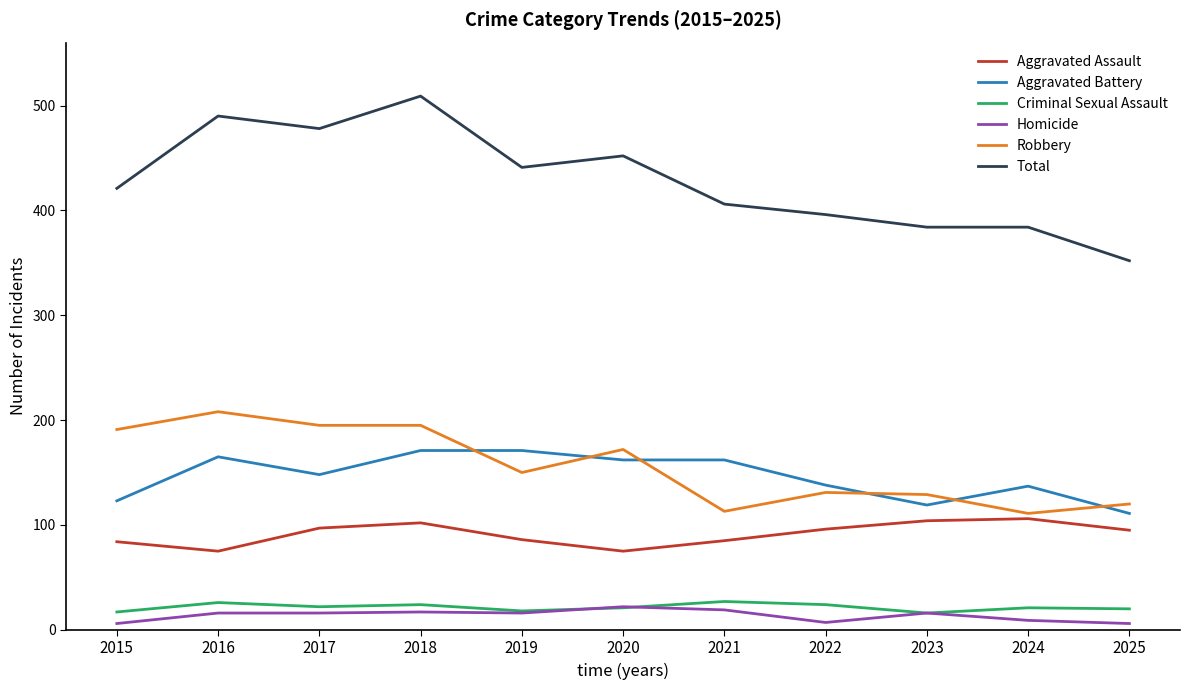

What is the lowest value of the Aggravated Battery series?

111